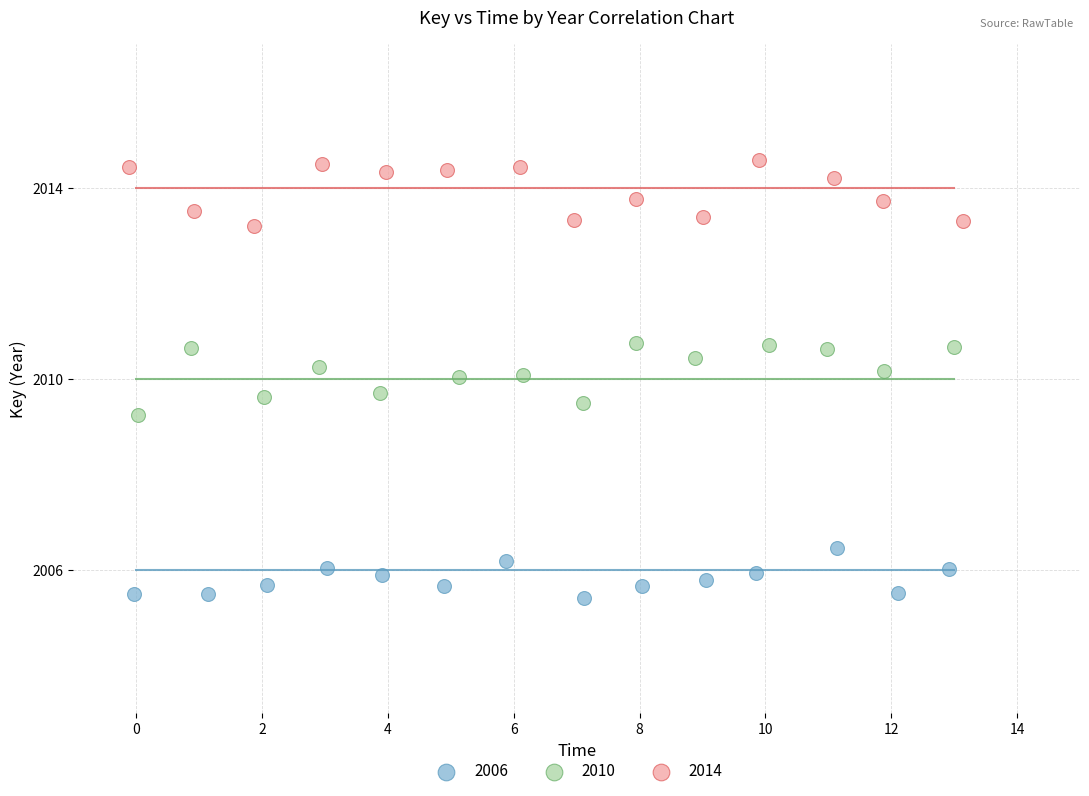

Which series reaches the maximum Y coordinate?

2014